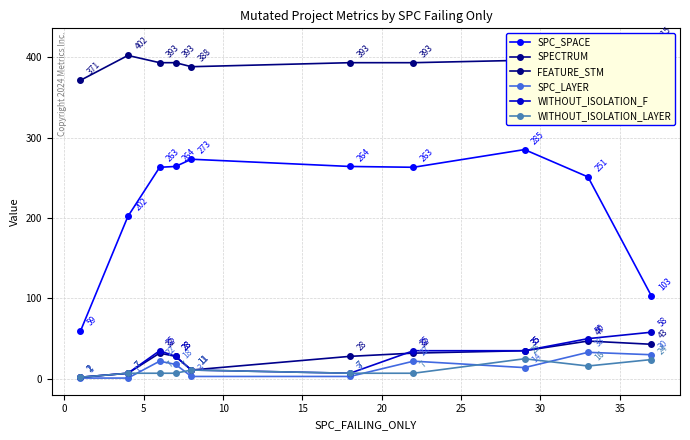

In SPC_LAYER, how many points are higher than both neighbors (excluding endpoints)?

3